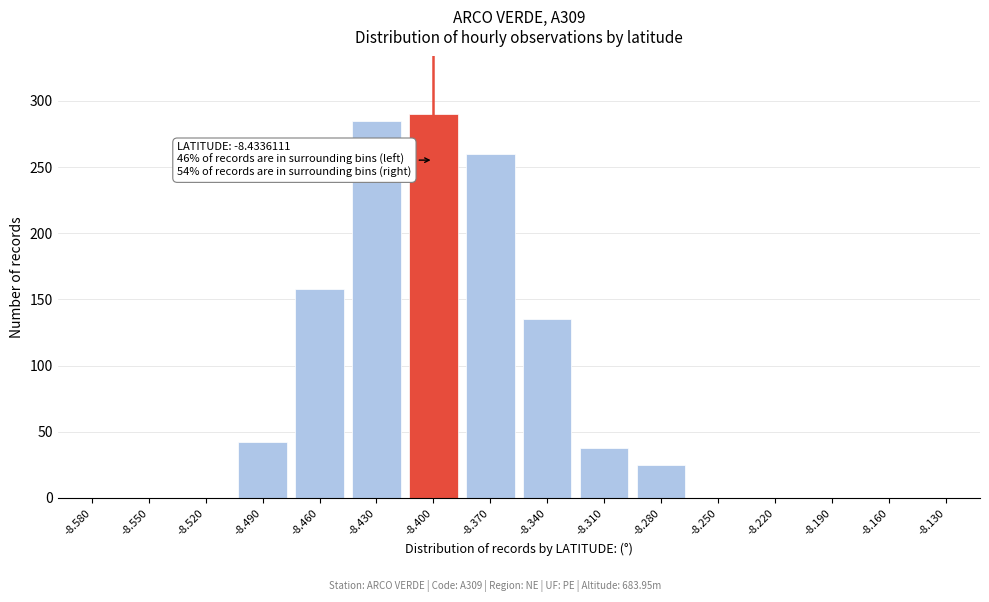

Reading left to right, list all the values displayed in this chart.

-8.580=0	-8.550=0	-8.520=0	-8.490=42	-8.460=158	-8.430=285	-8.400=290	-8.370=260	-8.340=135	-8.310=38	-8.280=25	-8.250=0	-8.220=0	-8.190=0	-8.160=0	-8.130=0